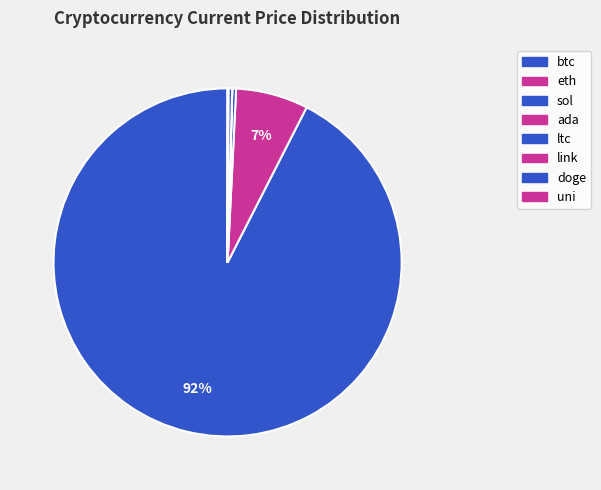

True or false: uni accounts for 0% of the total.

True